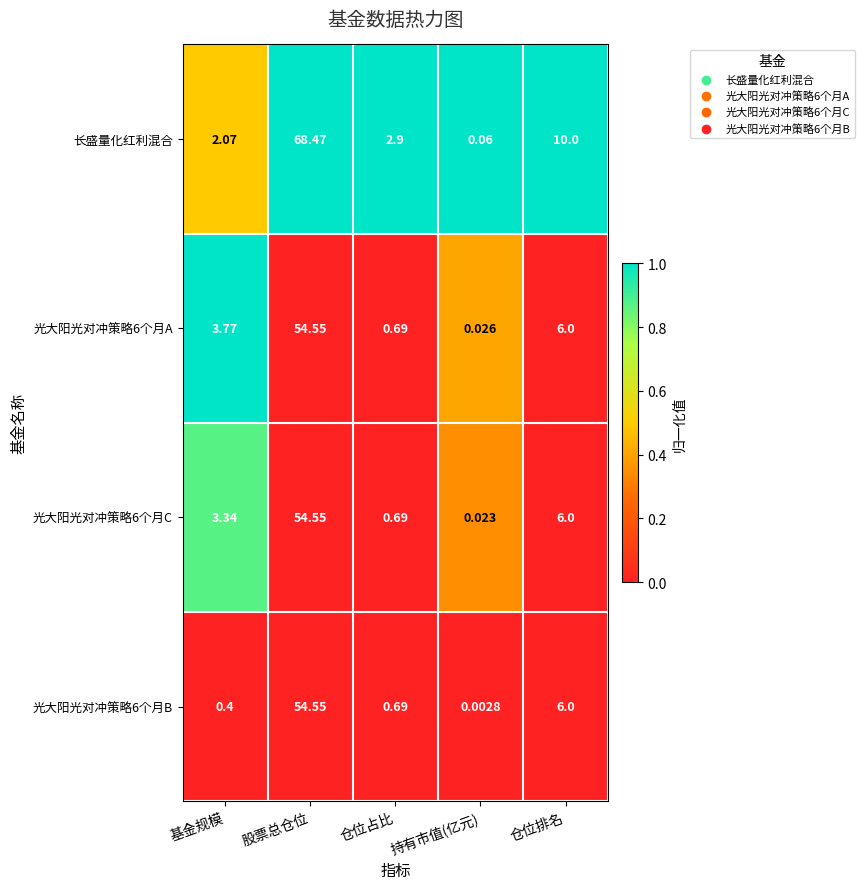

What is the total value across all series at 基金规模?

9.6